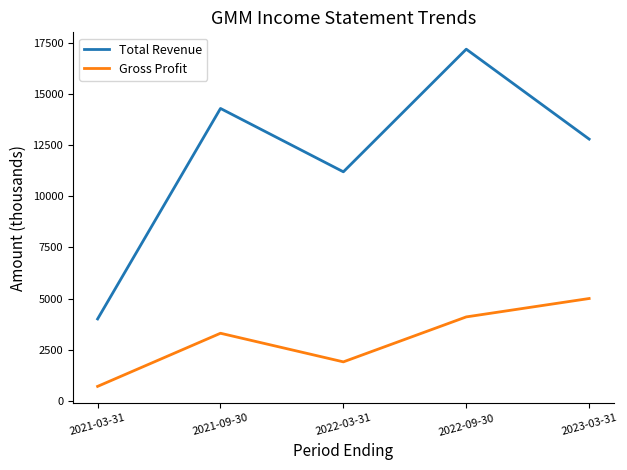

Is it true that Gross Profit equals 5739 at 2022-09-30?

False